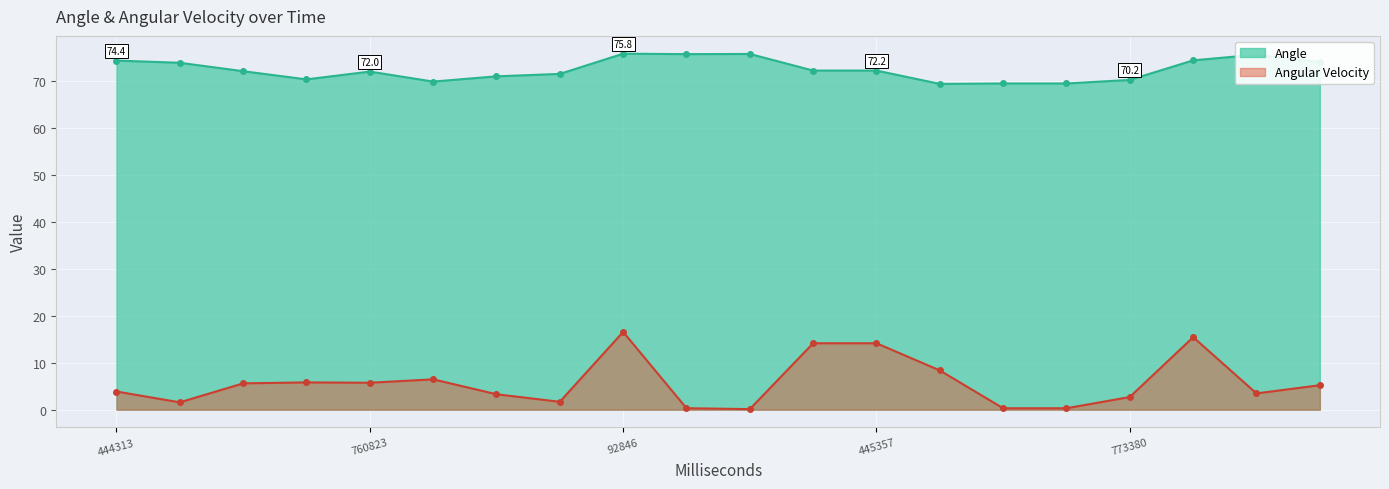

What are all the series names shown in the legend?

Angle, Angular Velocity